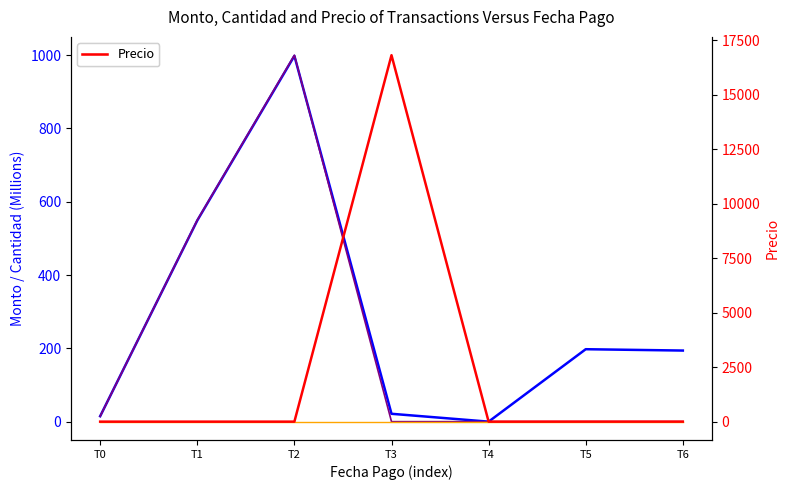

How many values in Monto (M) are above zero?

6